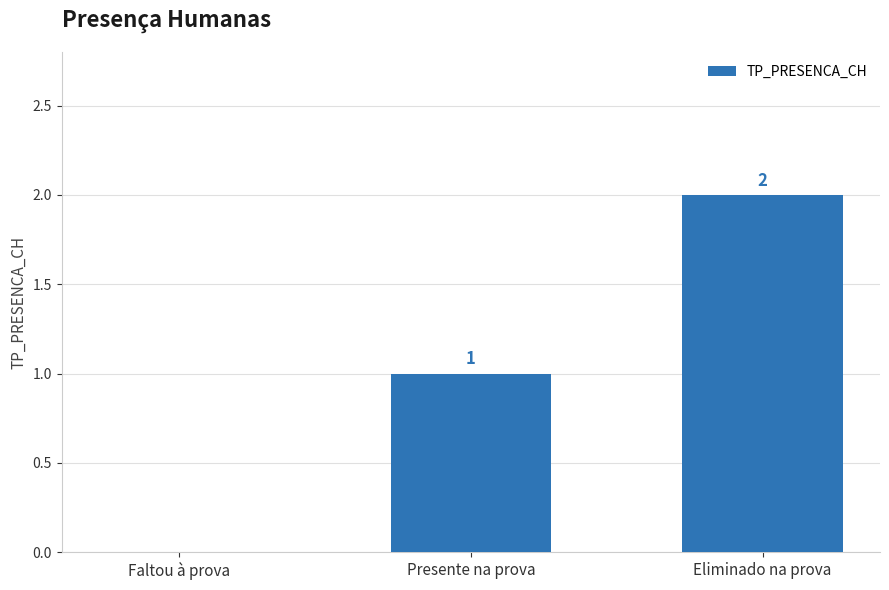

How many positive values are there?

2